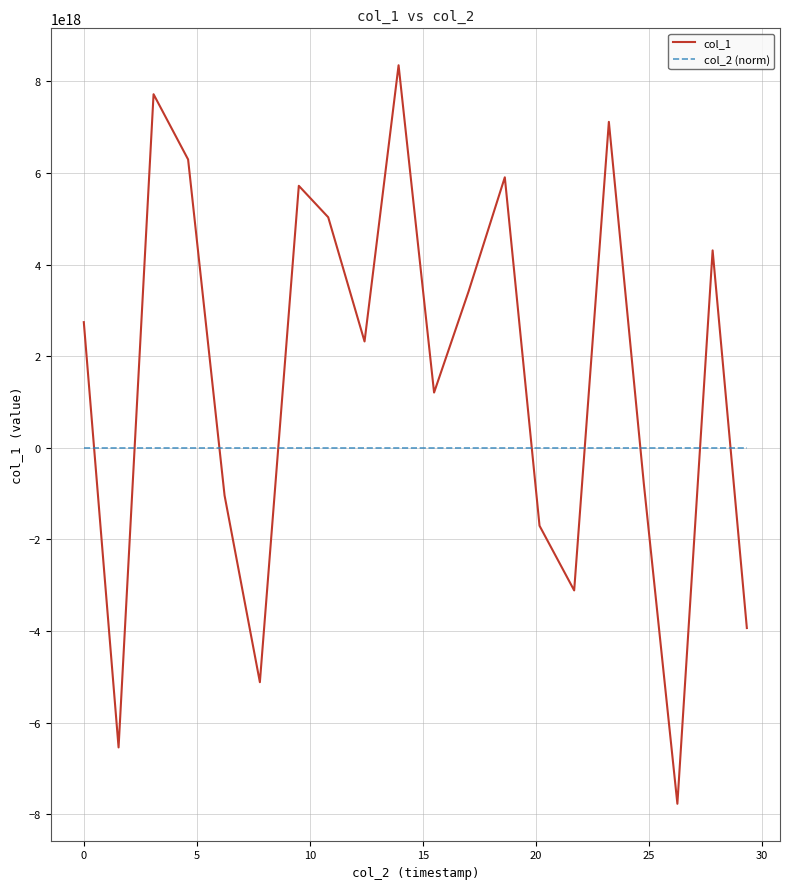

How many lines are shown in the chart?

2